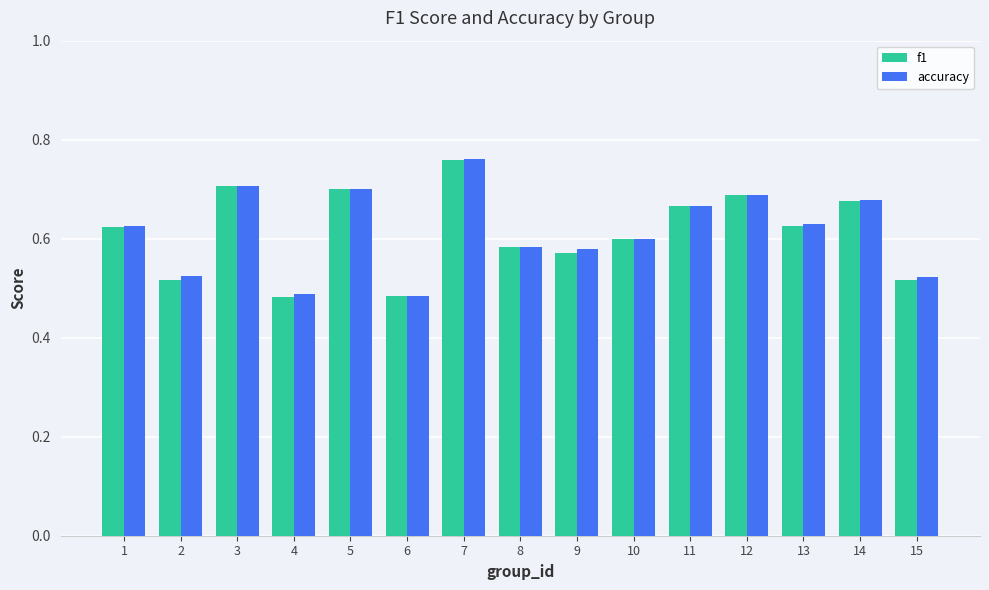

Between 4 and 10, which series saw the biggest shift?

f1